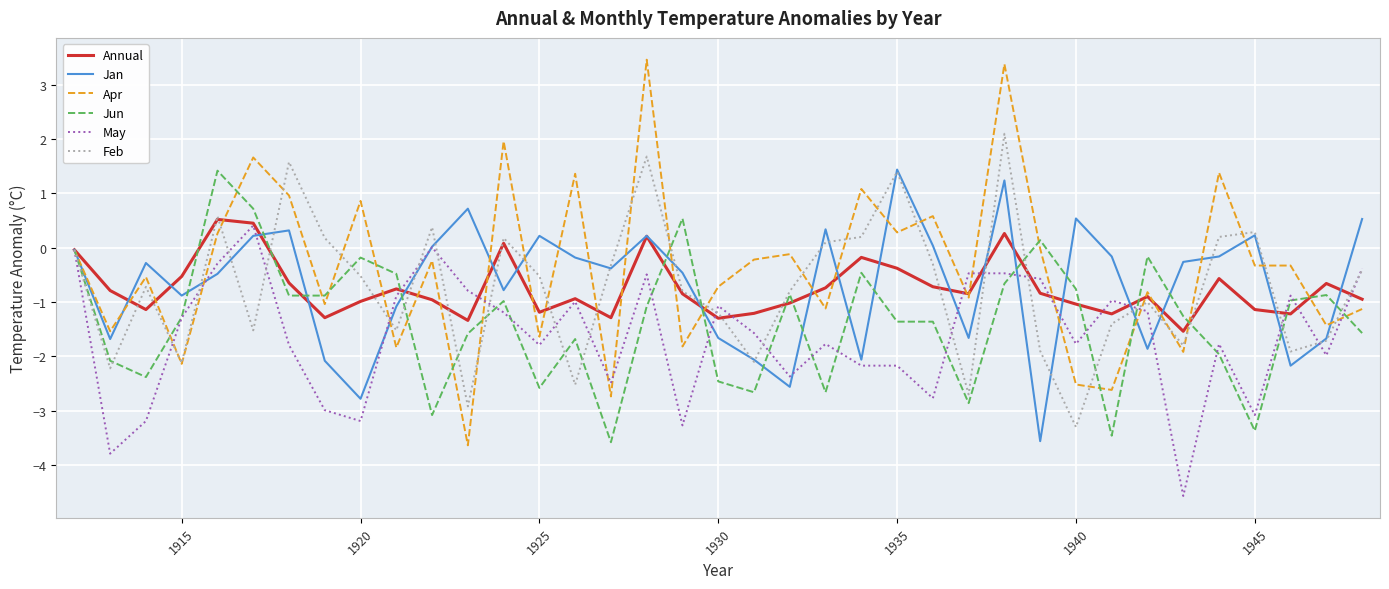

Which series has the largest range (max minus min)?

Apr